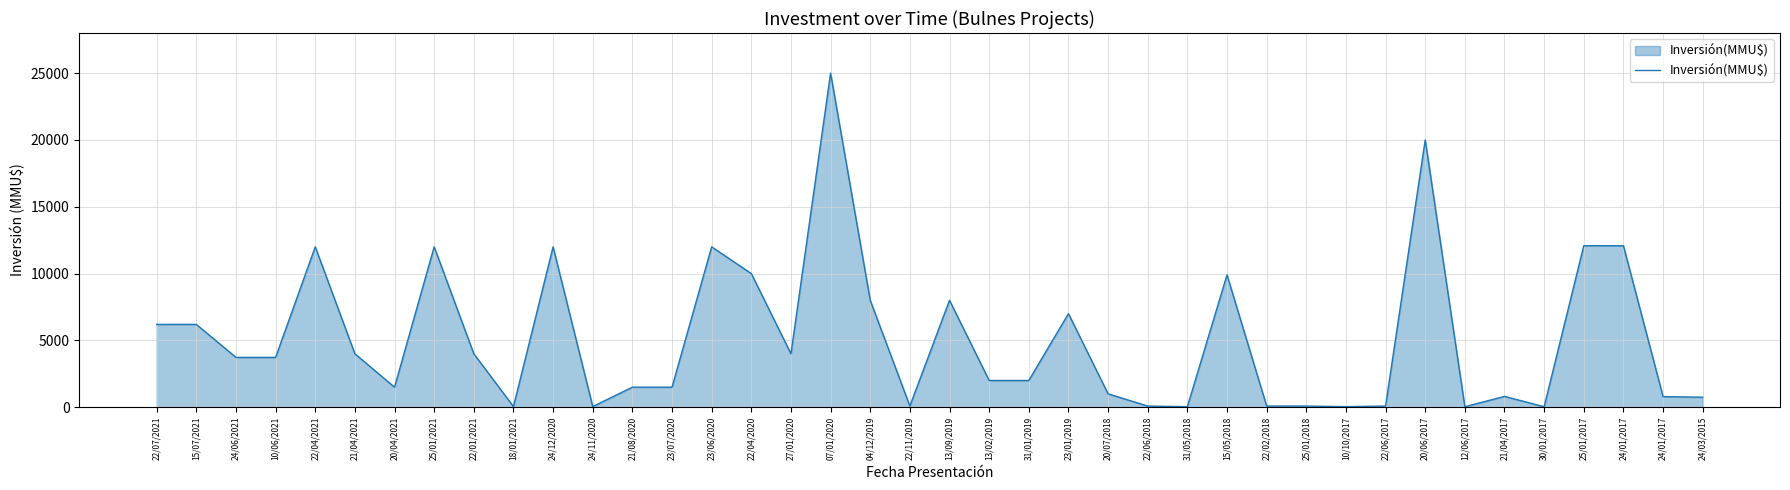

Does the chart display data point markers on the line(s)?

No